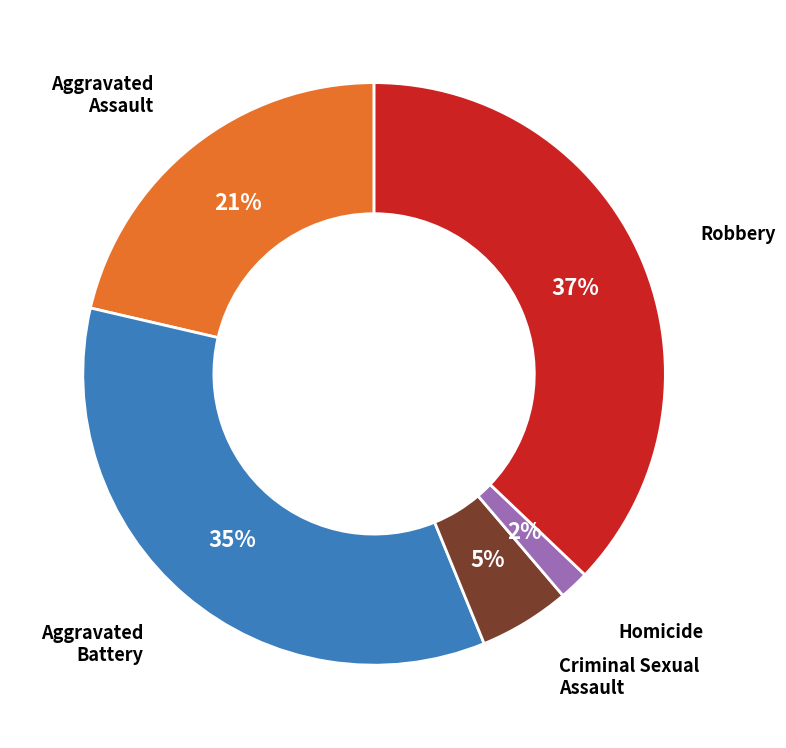

Count the number of slices in the pie.

5